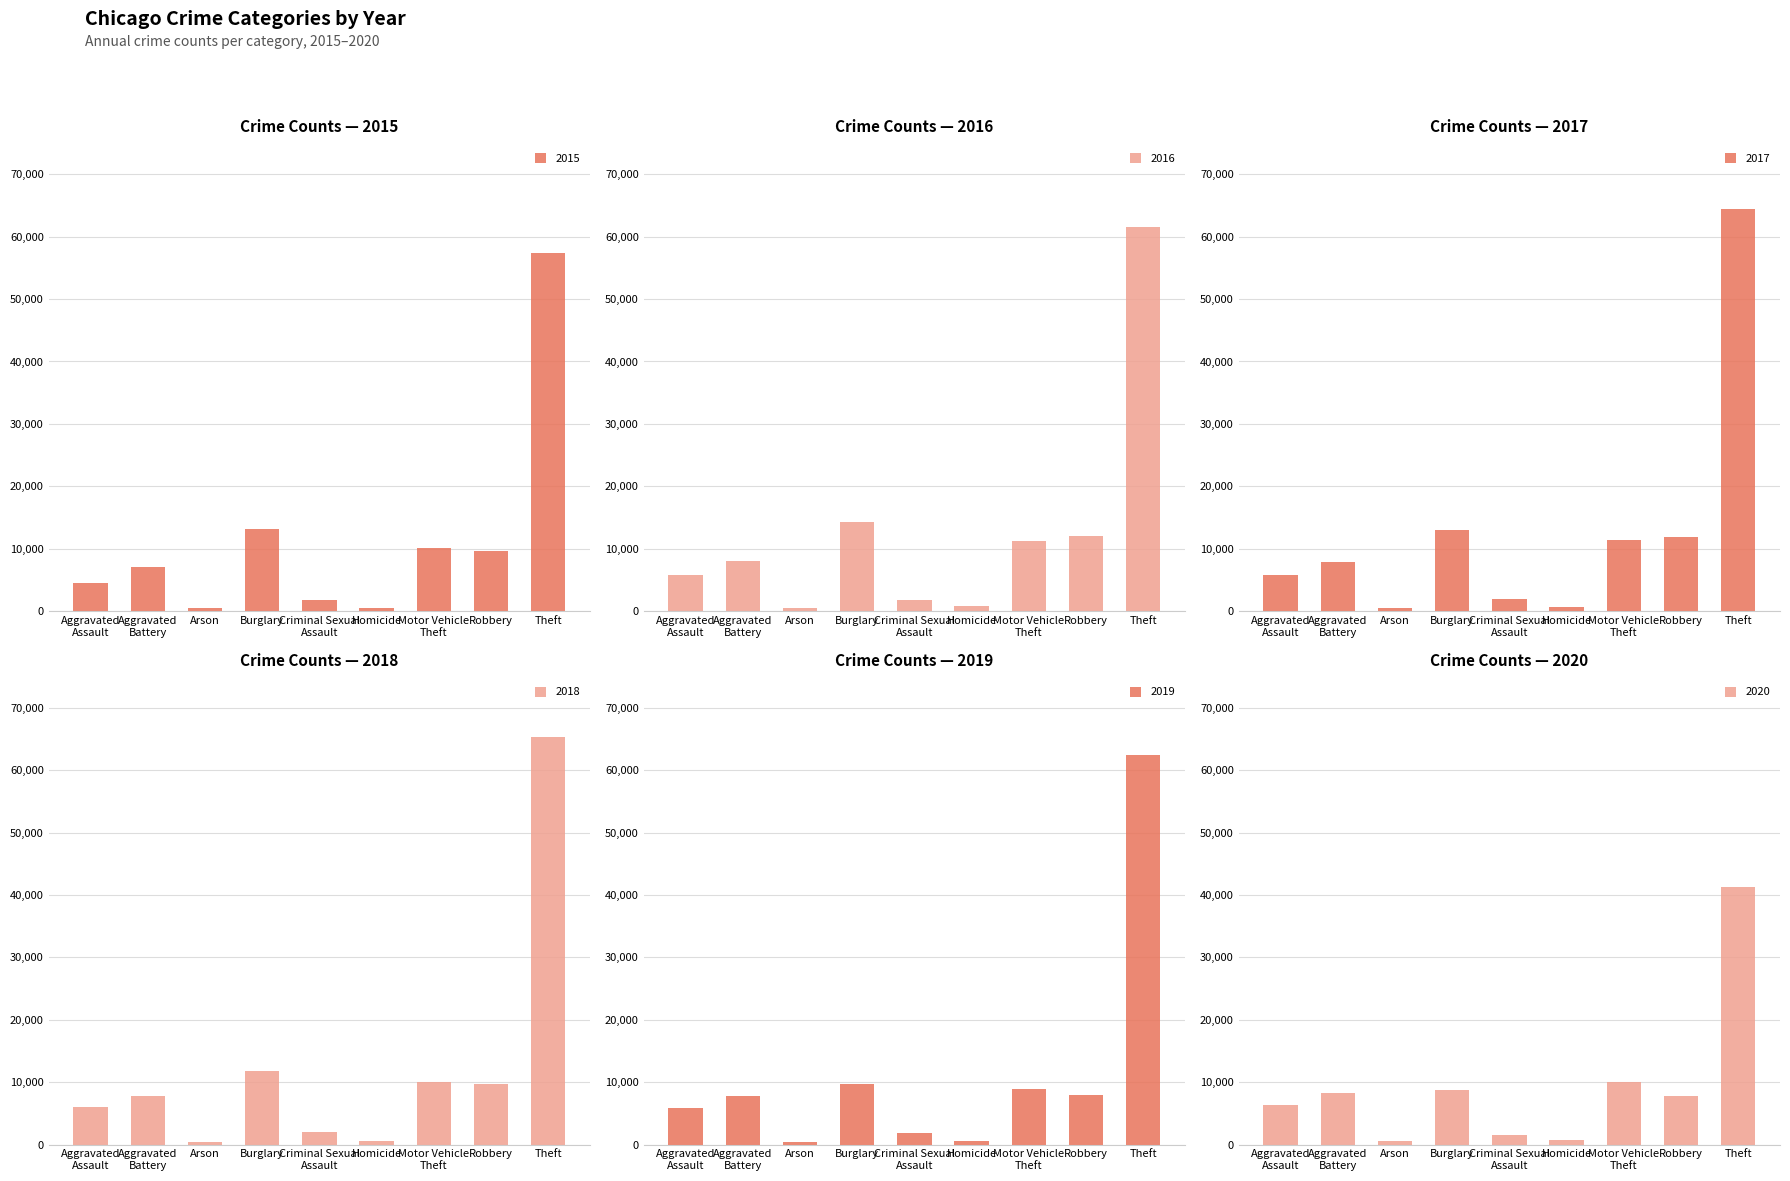

What are all the series names shown in the legend?

2015, 2016, 2017, 2018, 2019, 2020